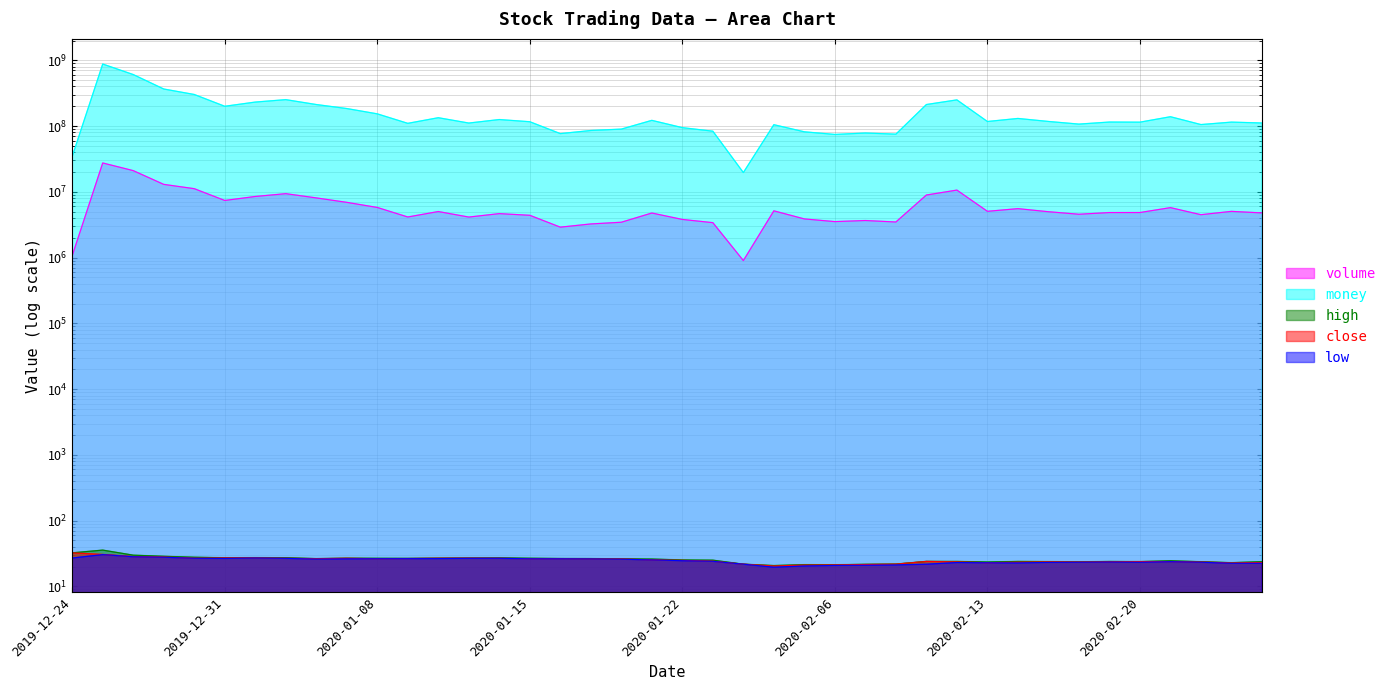

Which has a higher value, 2020-01-20 or 2020-02-07?

2020-02-07